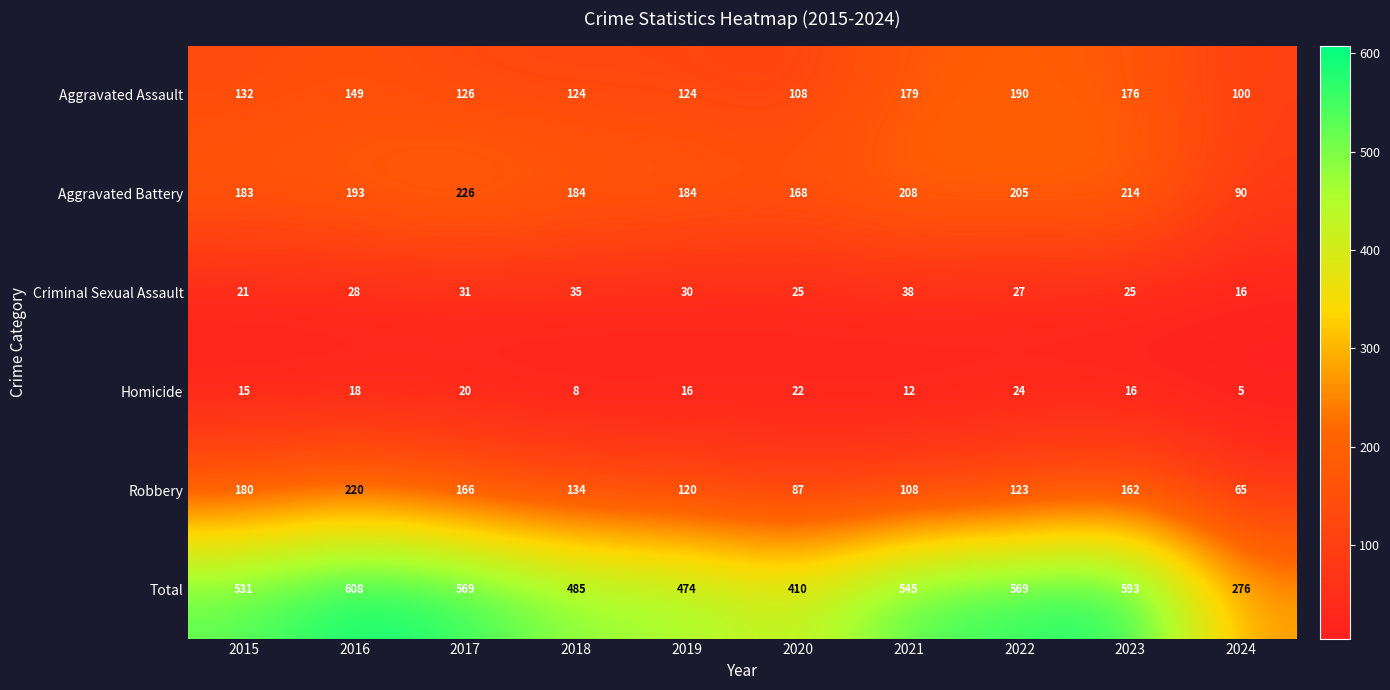

What is the total value across all series at 2018?

970